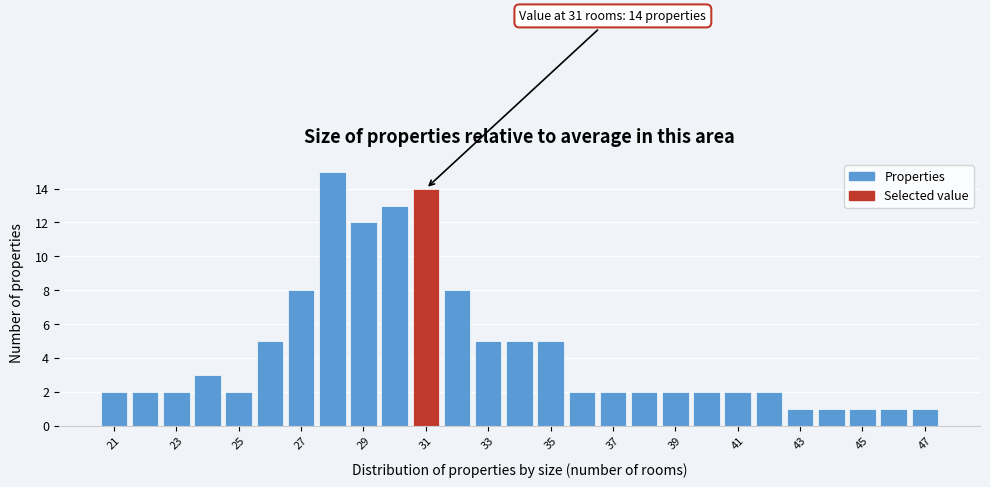

Which range on the x-axis has the tallest bar?

27.5 to 28.5